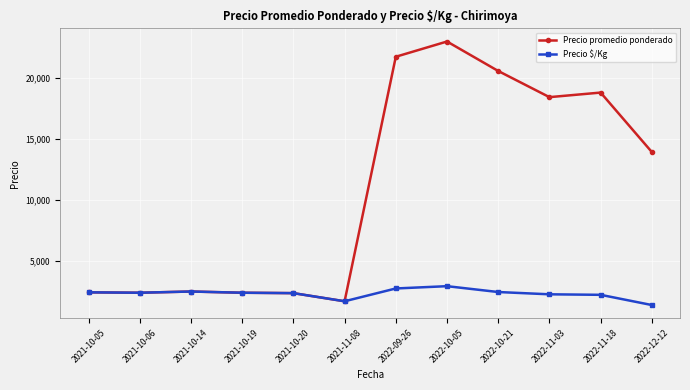

At 2022-09-26, list the series in order from smallest to largest.

Precio $/Kg, Precio promedio ponderado